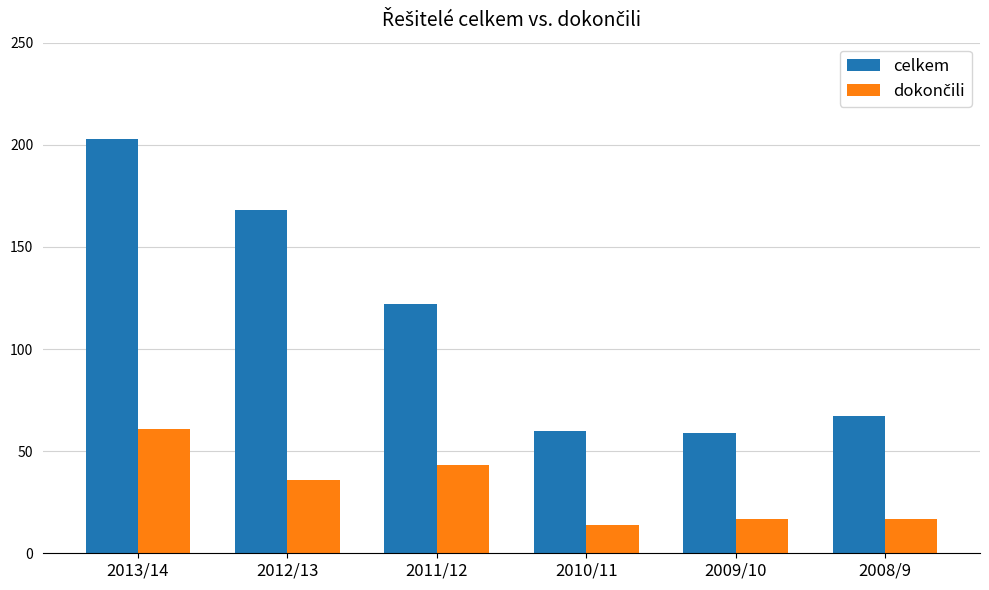

What is the spread (max minus min) of values at 2011/12?

79